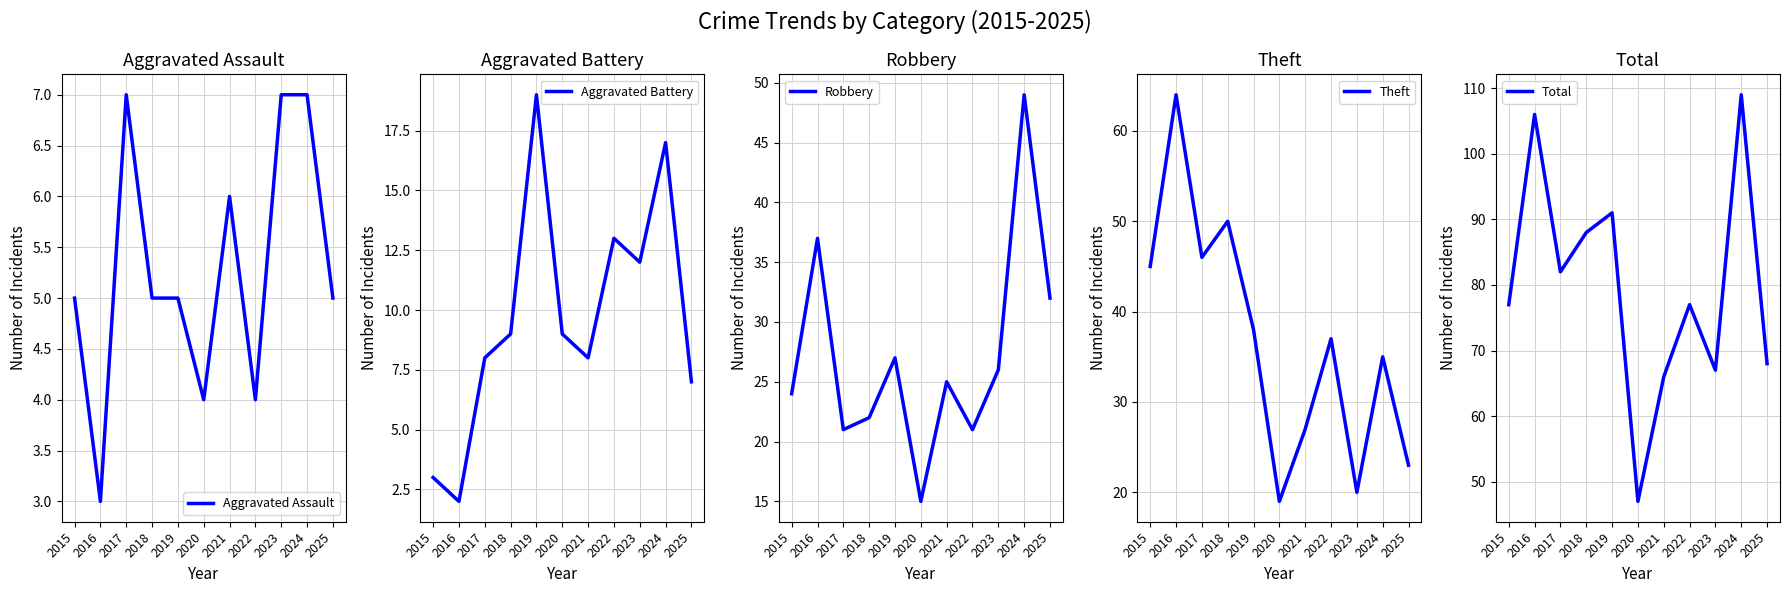

Reading right to left, extract all data points from this chart.

Aggravated Assault: 2025=5	2024=7	2023=7	2022=4	2021=6	2020=4	2019=5	2018=5	2017=7	2016=3	2015=5
Aggravated Battery: 2025=7	2024=17	2023=12	2022=13	2021=8	2020=9	2019=19	2018=9	2017=8	2016=2	2015=3
Robbery: 2025=32	2024=49	2023=26	2022=21	2021=25	2020=15	2019=27	2018=22	2017=21	2016=37	2015=24
Theft: 2025=23	2024=35	2023=20	2022=37	2021=27	2020=19	2019=38	2018=50	2017=46	2016=64	2015=45
Total: 2025=68	2024=109	2023=67	2022=77	2021=66	2020=47	2019=91	2018=88	2017=82	2016=106	2015=77